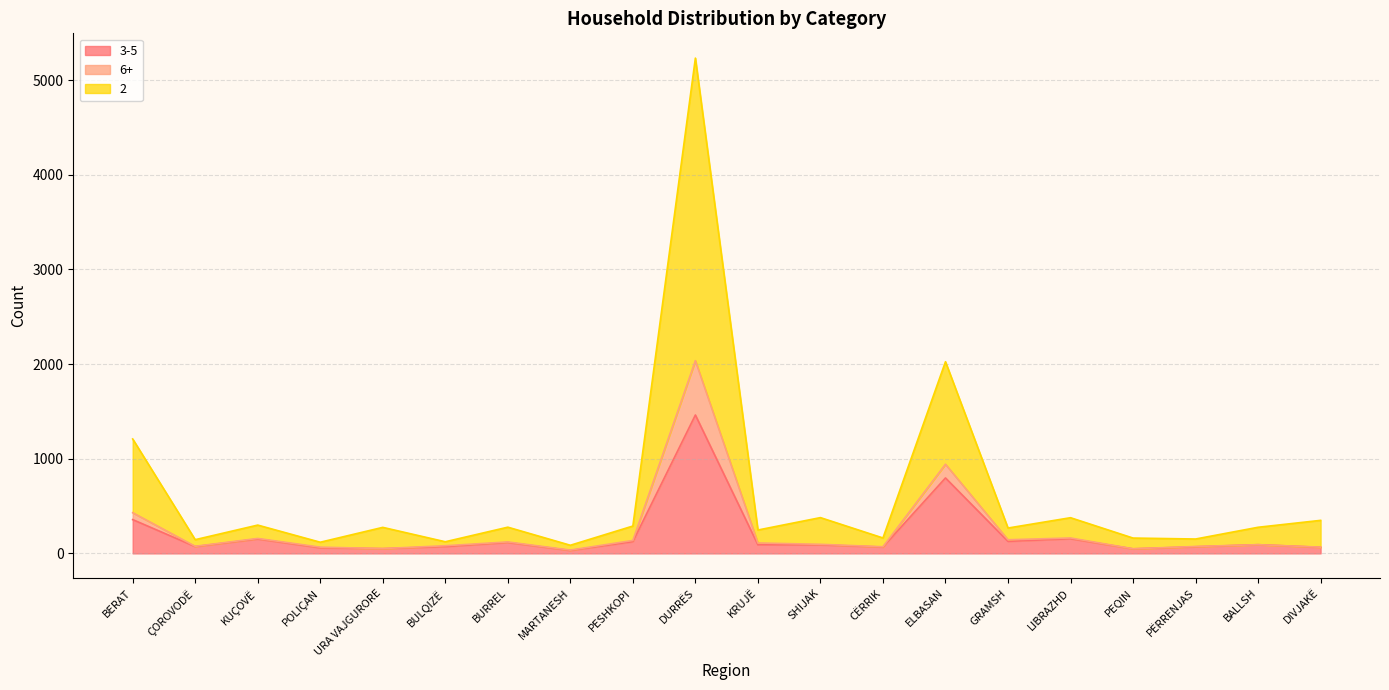

True or false: 6+ and 3-5 intersect in this chart.

False